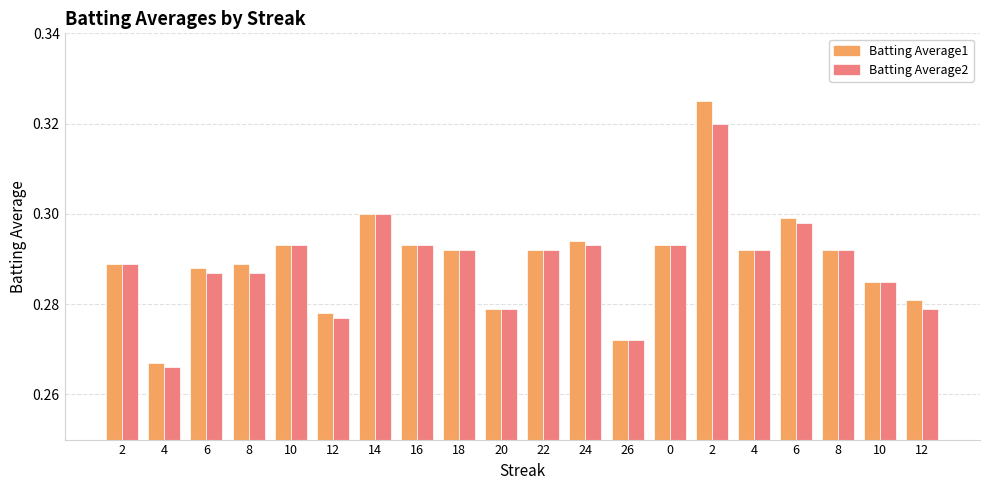

Read the Batting Average1 value at 0.

0.3